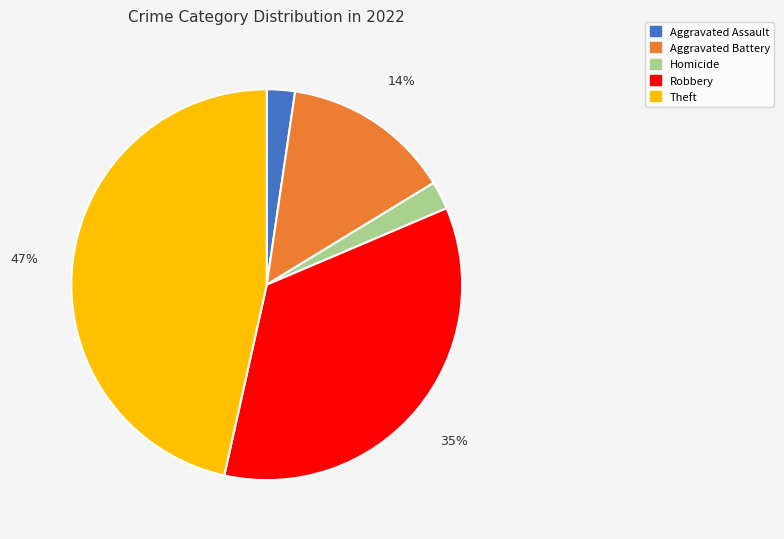

Does any single category account for the majority?

No